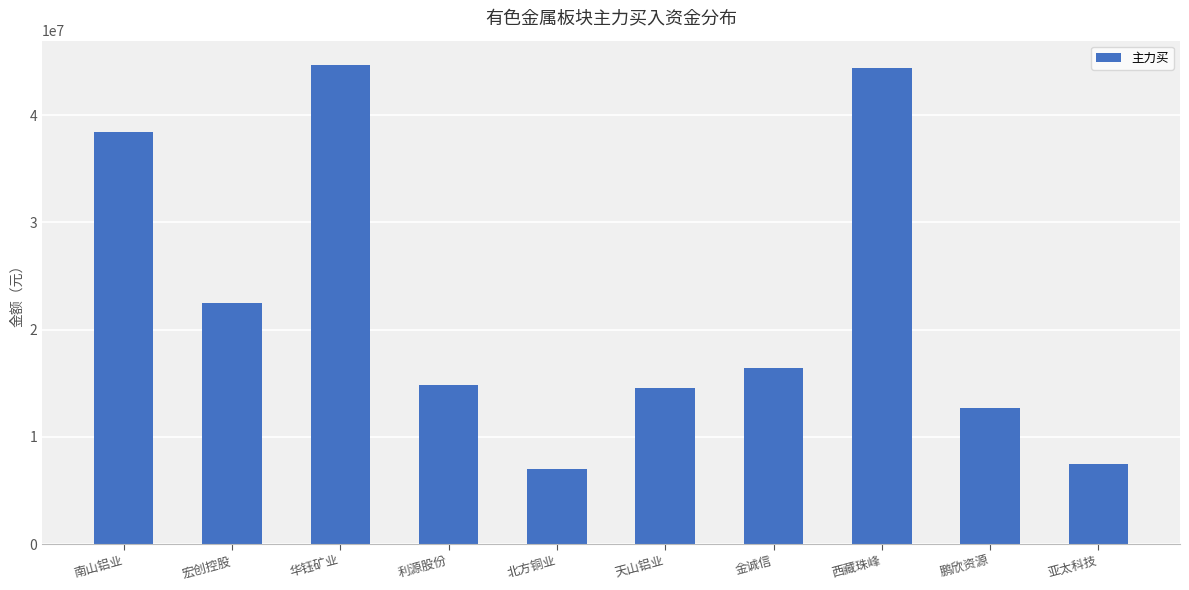

True or false: the data shows 22483814 at 宏创控股.

True